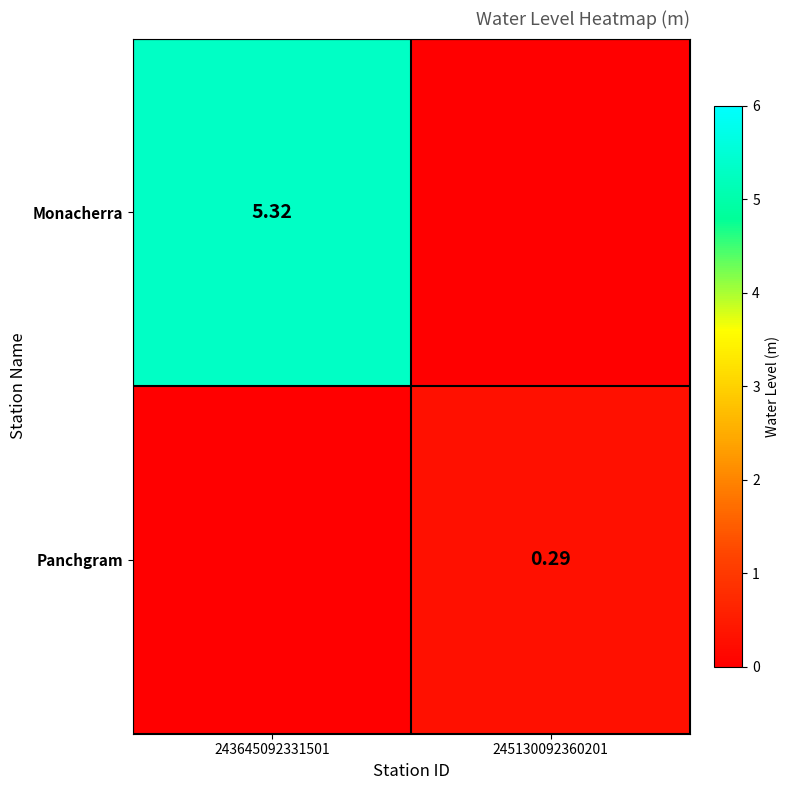

Count the number of categories in the chart.

2